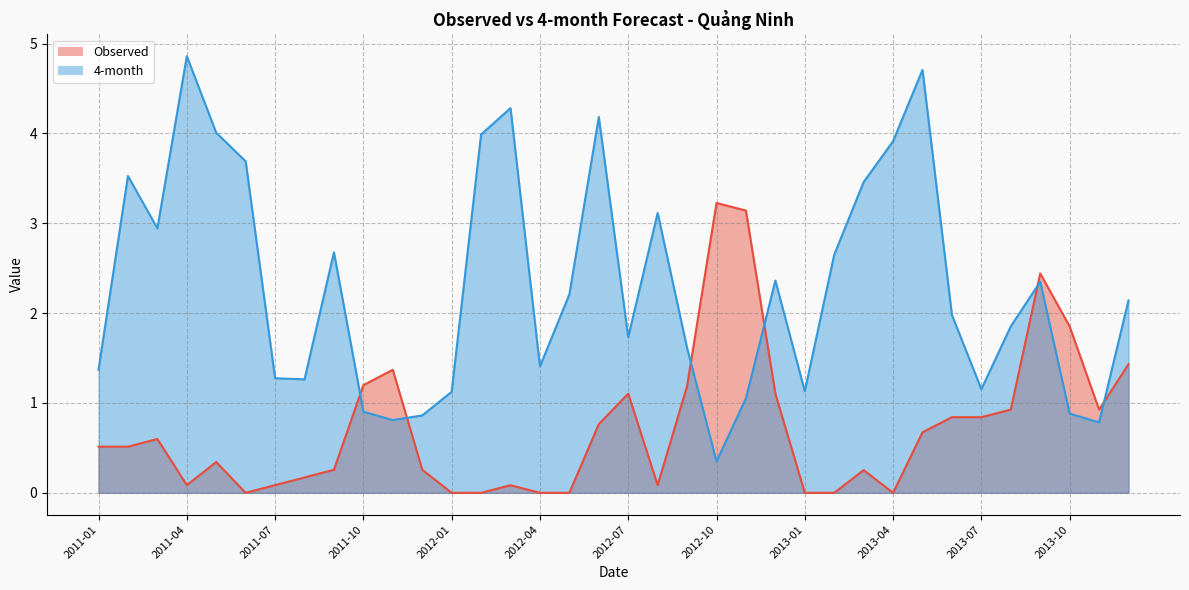

What is the label of the 21st point from the right?

2012-04